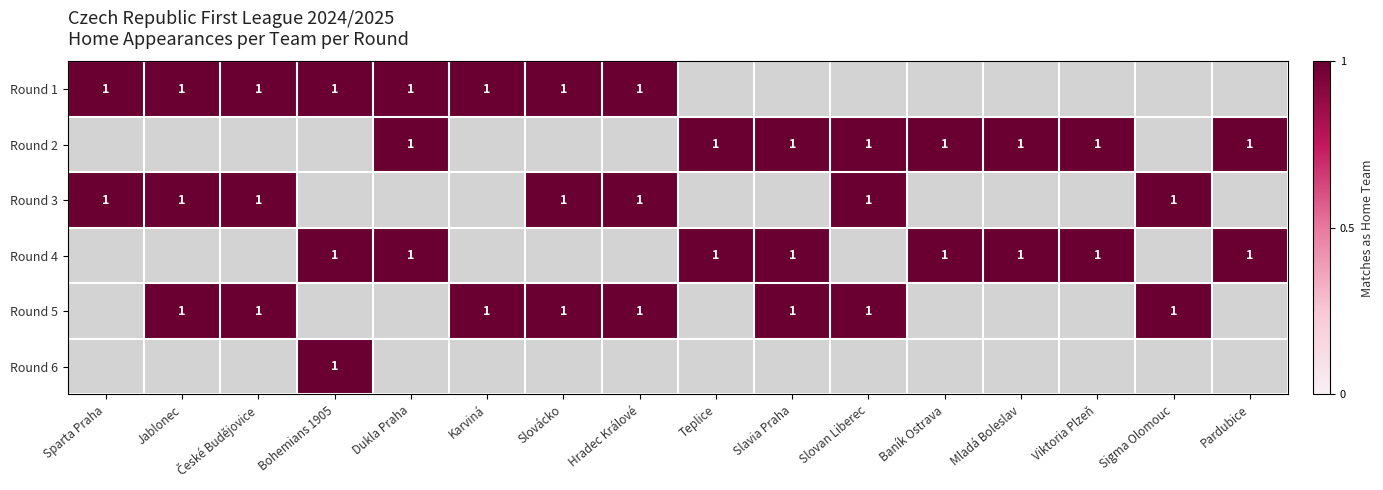

What is the difference between the highest and lowest values at Viktoria Plzeň?

1